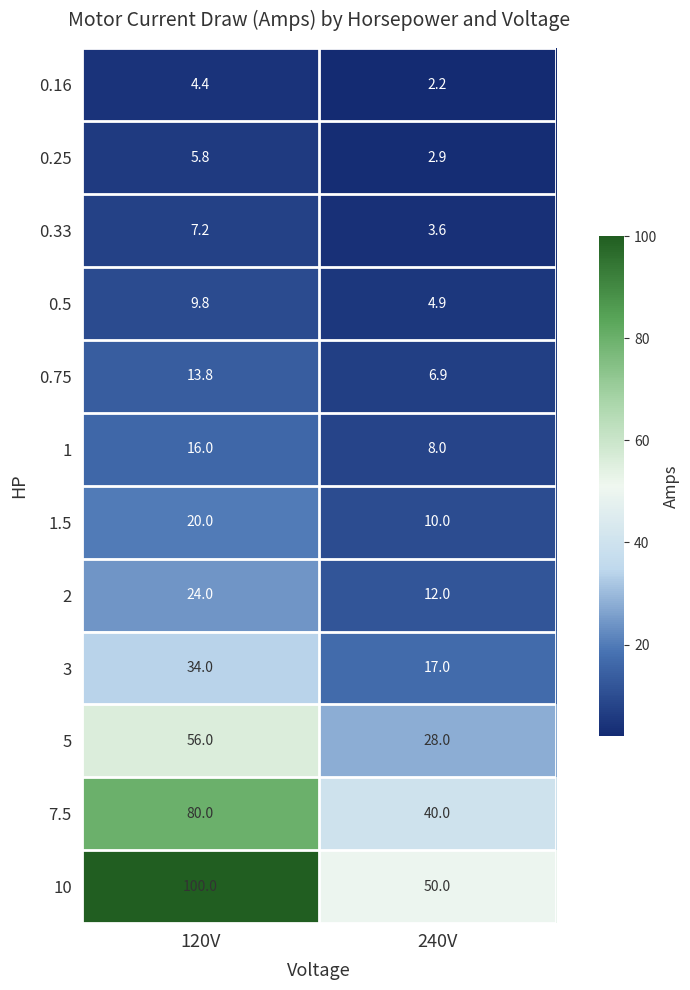

Which category has the highest value in the 2 series?

120V